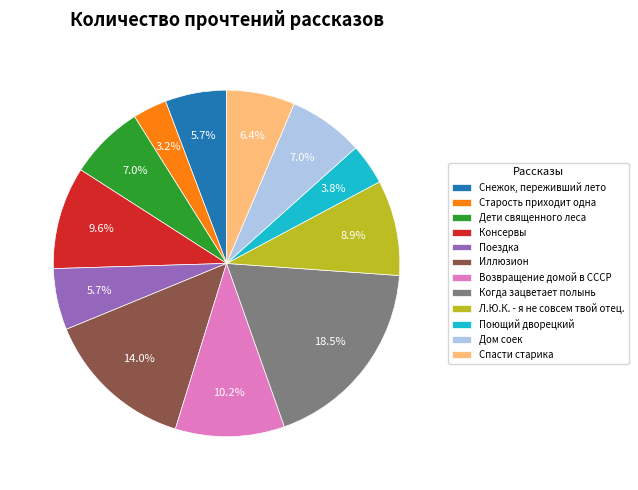

To the nearest percent, what is the difference between the largest and smallest slice percentages?

15%